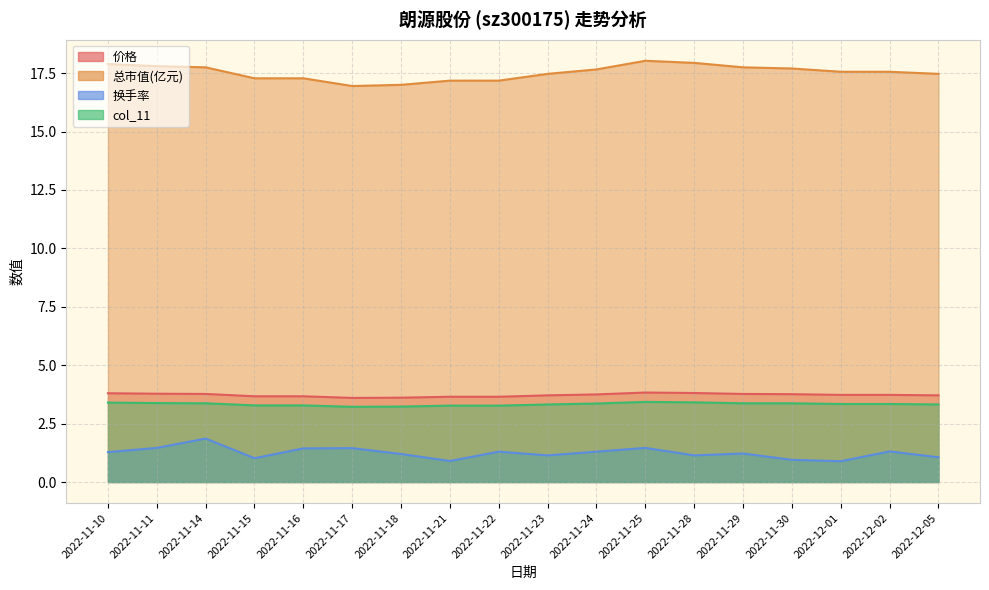

Where is 价格 nearest to the value 3?

2022-11-17